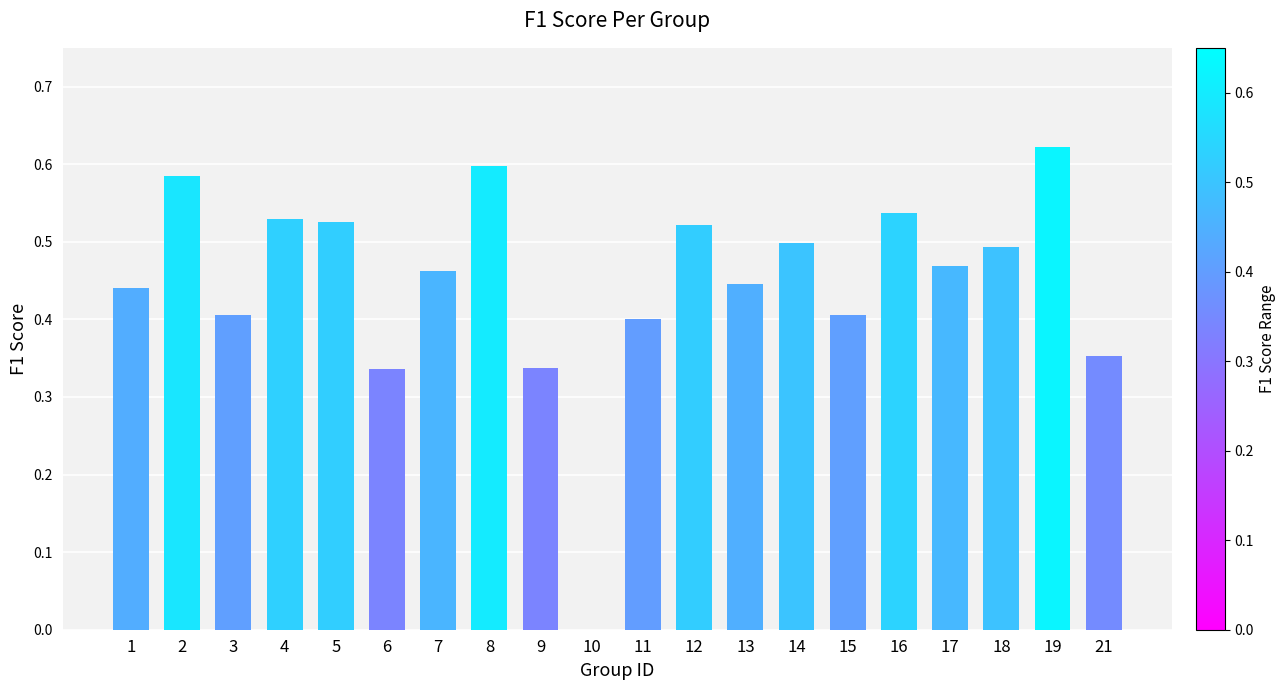

Is it true that the value at 3 is 0.6?

False